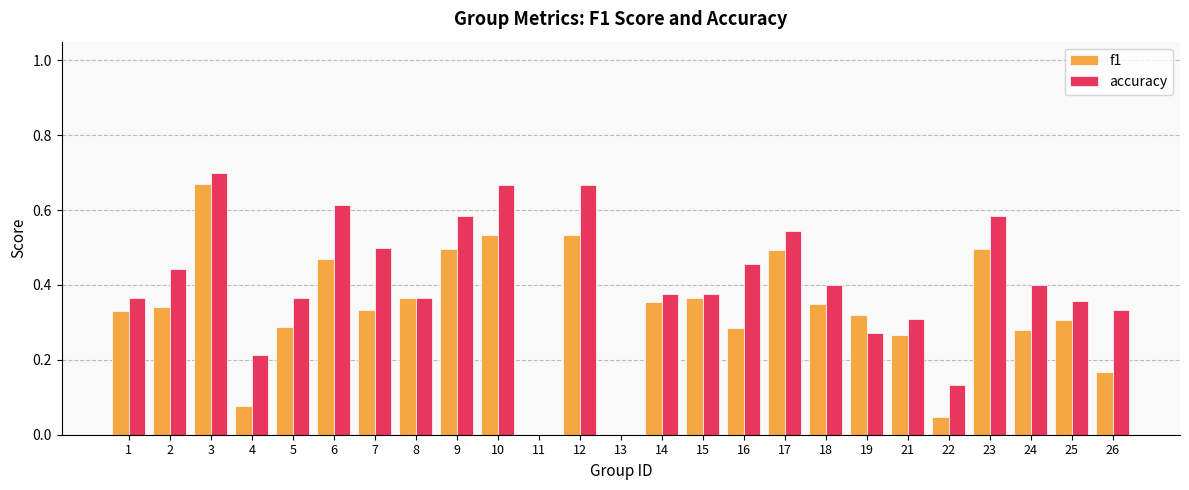

The accuracy series shows 0.6 at 26. True or false?

False